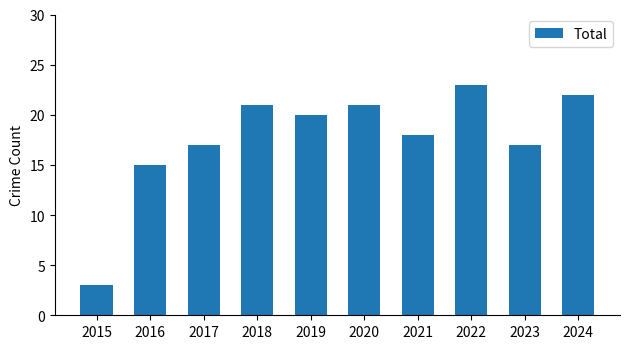

Is it true that the value at 2018 is 21?

True